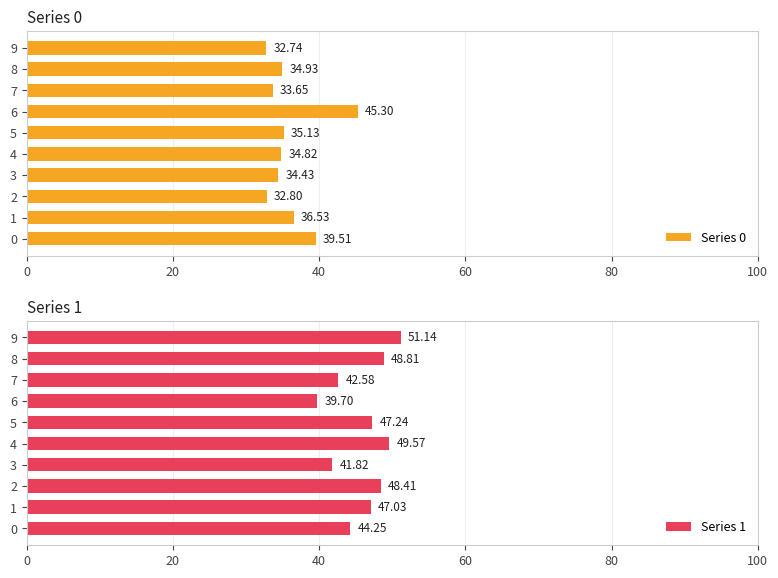

List the labels in order of Series 0 value, largest first.

6, 0, 1, 5, 8, 4, 3, 7, 2, 9